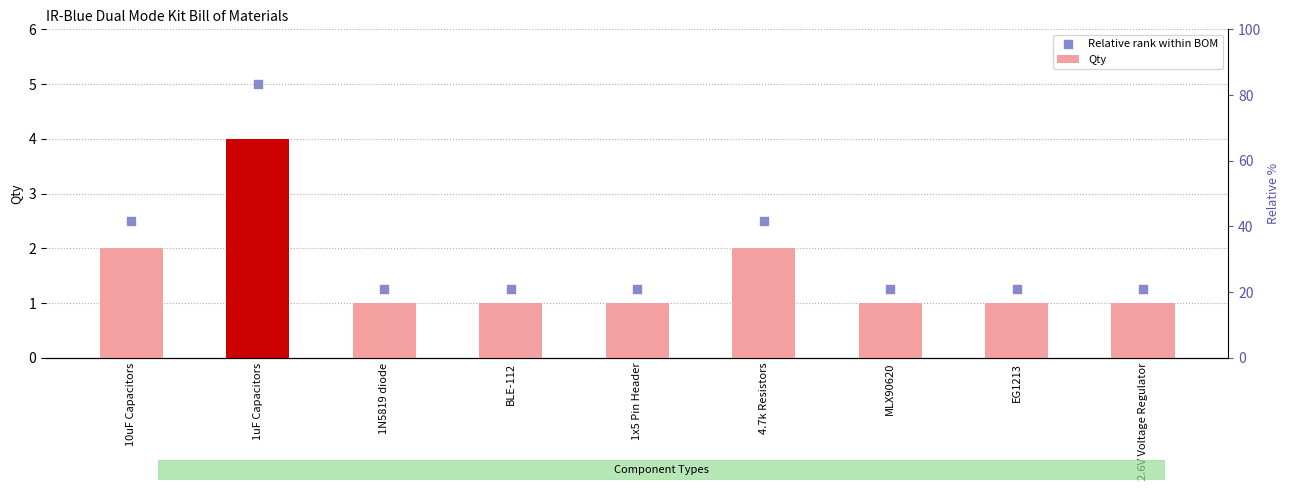

Which series has the widest spread of Y values?

Relative rank within BOM